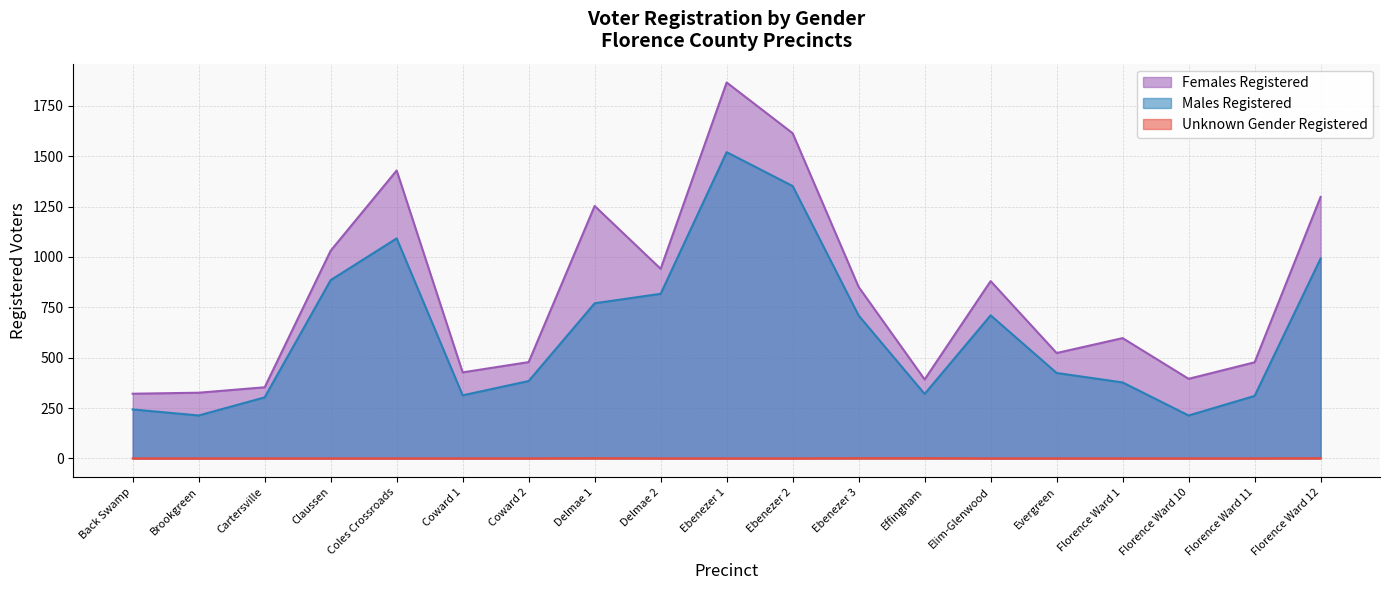

How many lines are shown in the chart?

3